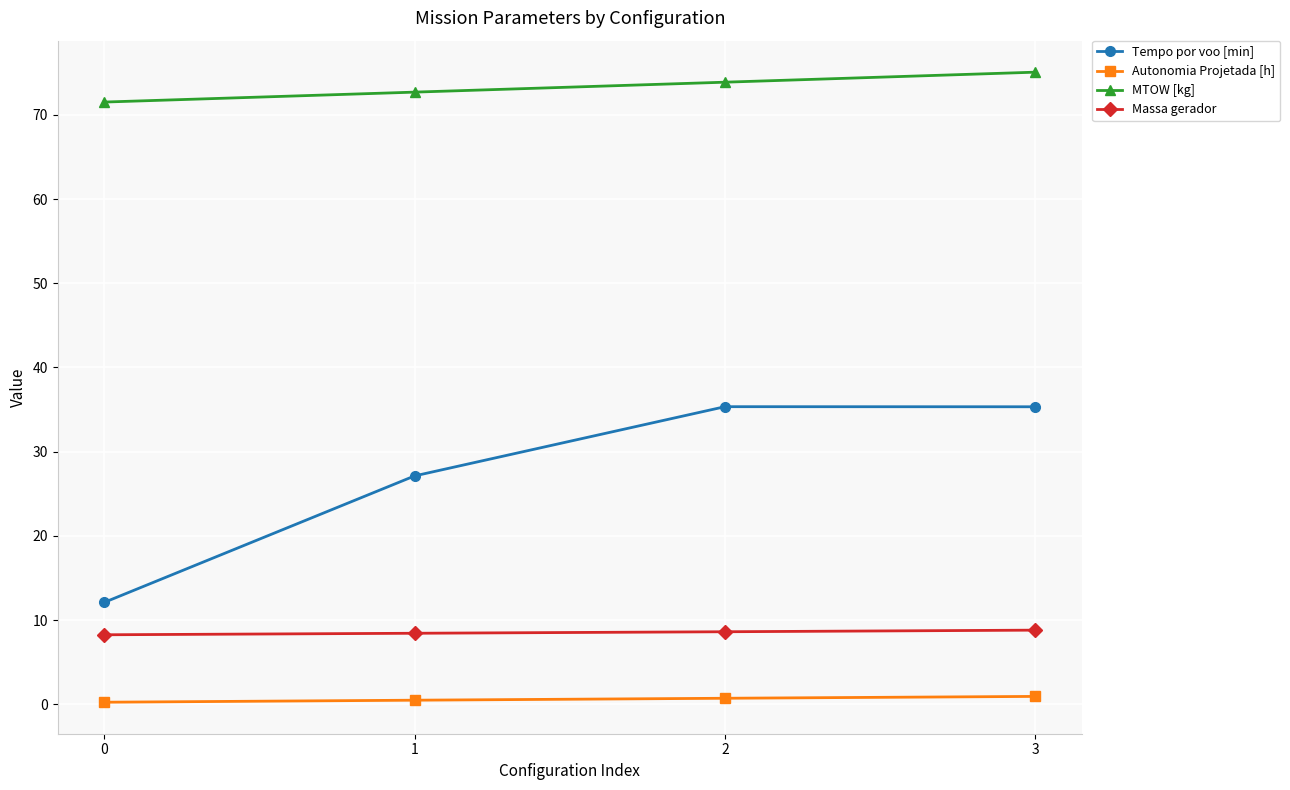

At how many categories does at least one series exceed 72?

3